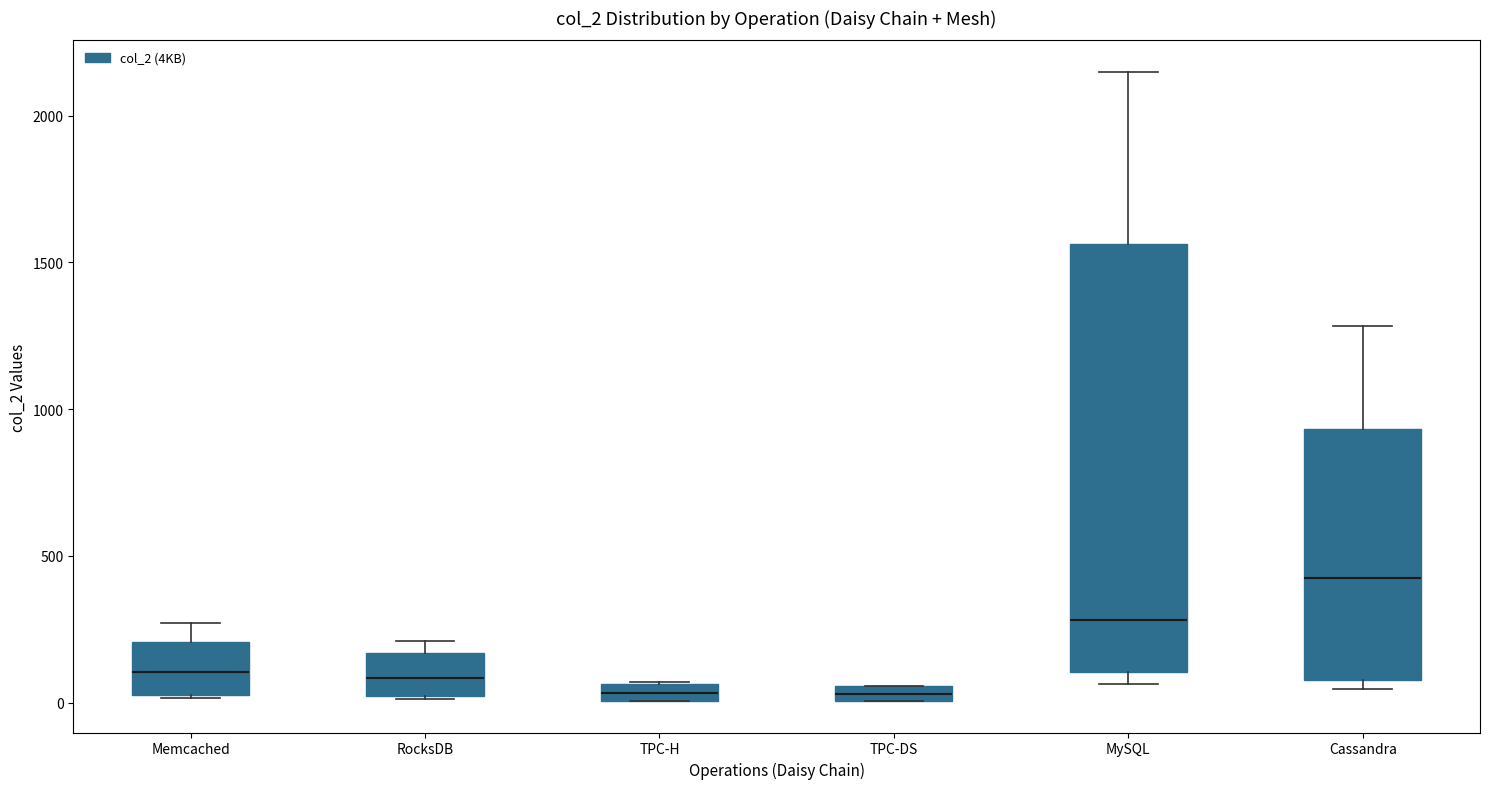

Where is the lower edge of the box for Cassandra on the y-axis? The values are not printed on the chart, so give them approximately, as read against the axis.

100